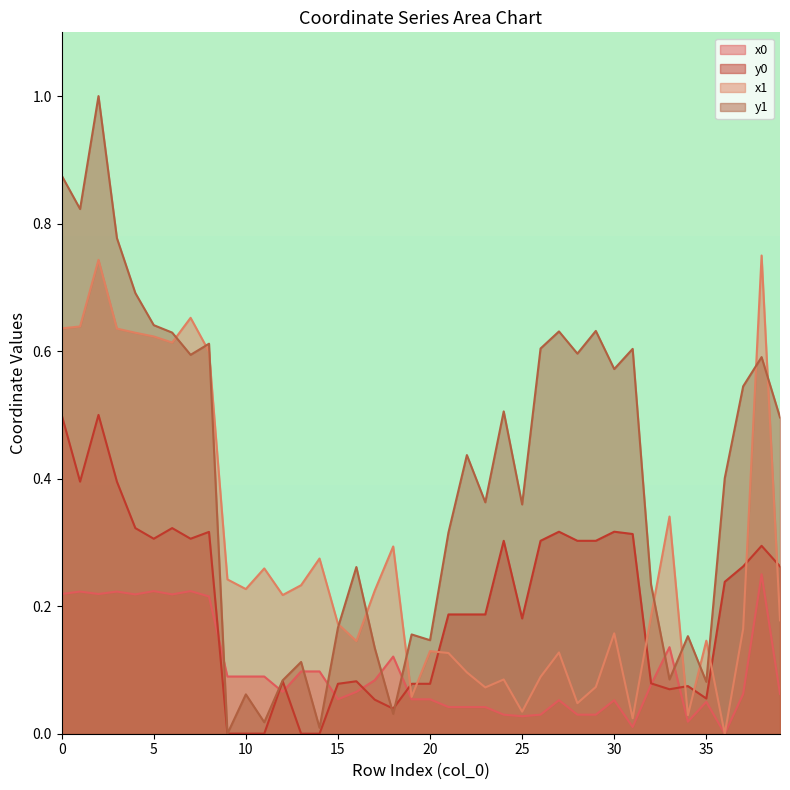

What is the approximate value of x1 at 29?

0.1